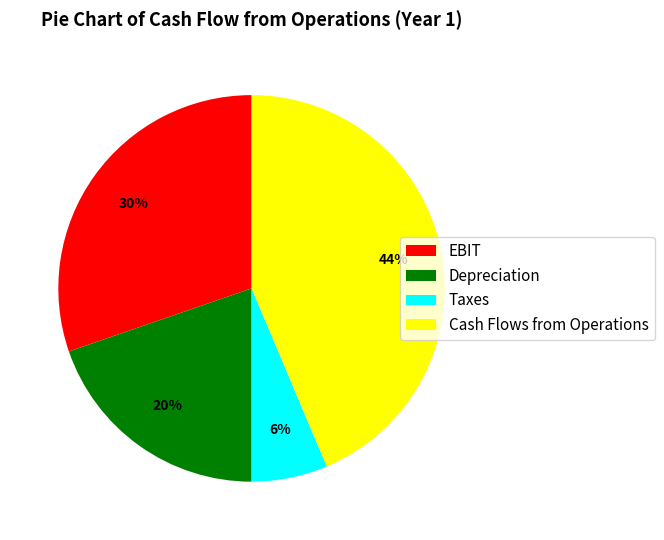

Rank the categories by value from lowest to highest.

Taxes, Depreciation, EBIT, Cash Flows from Operations